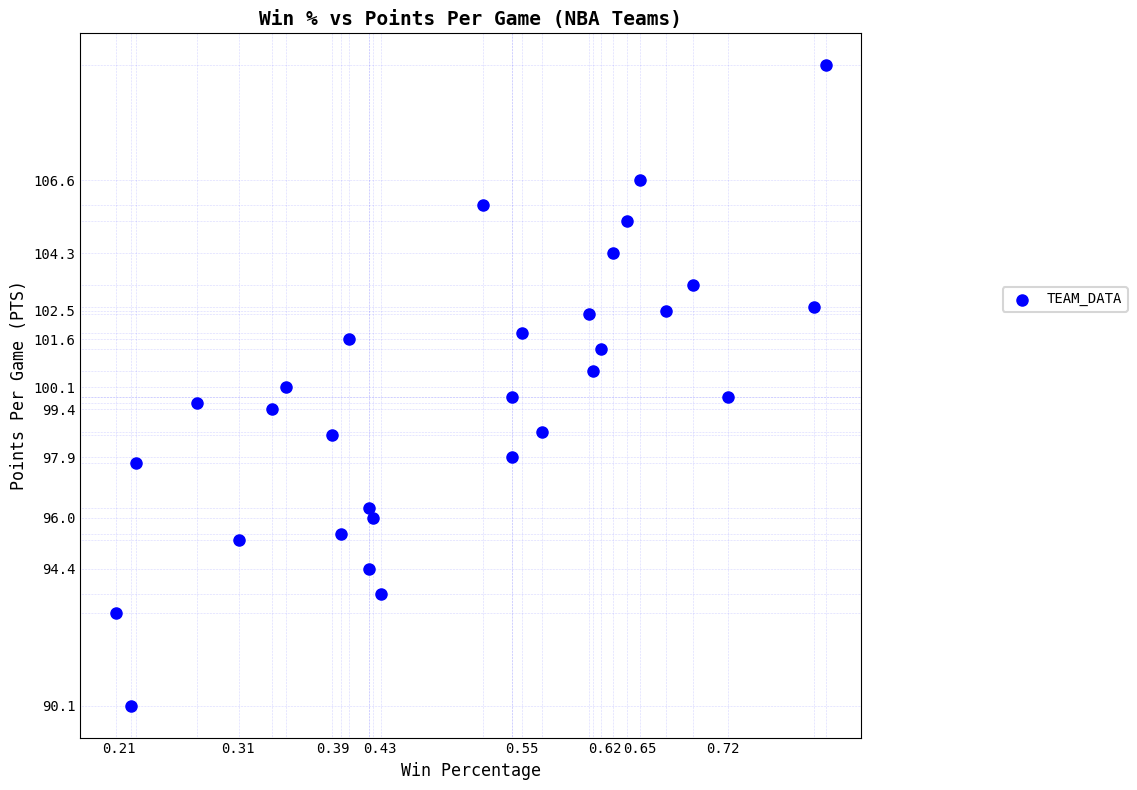

What is the range of X values (max minus min)?

0.6